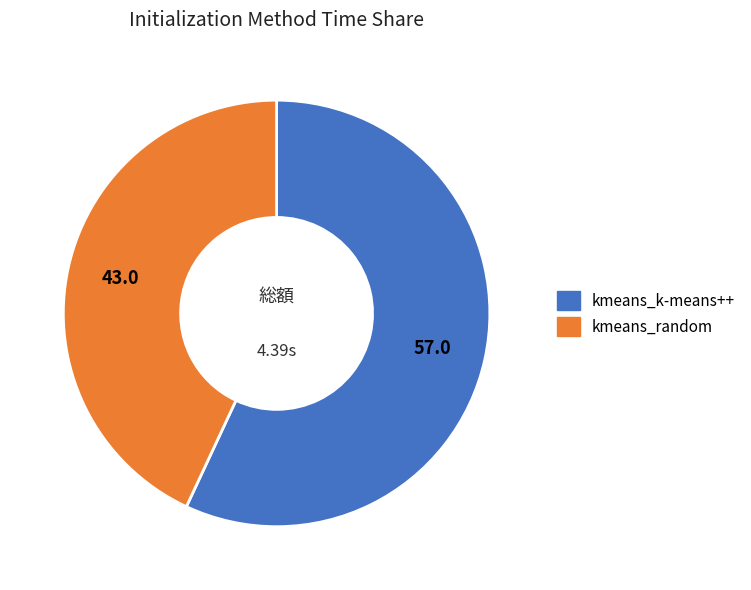

Rank the categories by value from highest to lowest.

kmeans_k-means++, kmeans_random